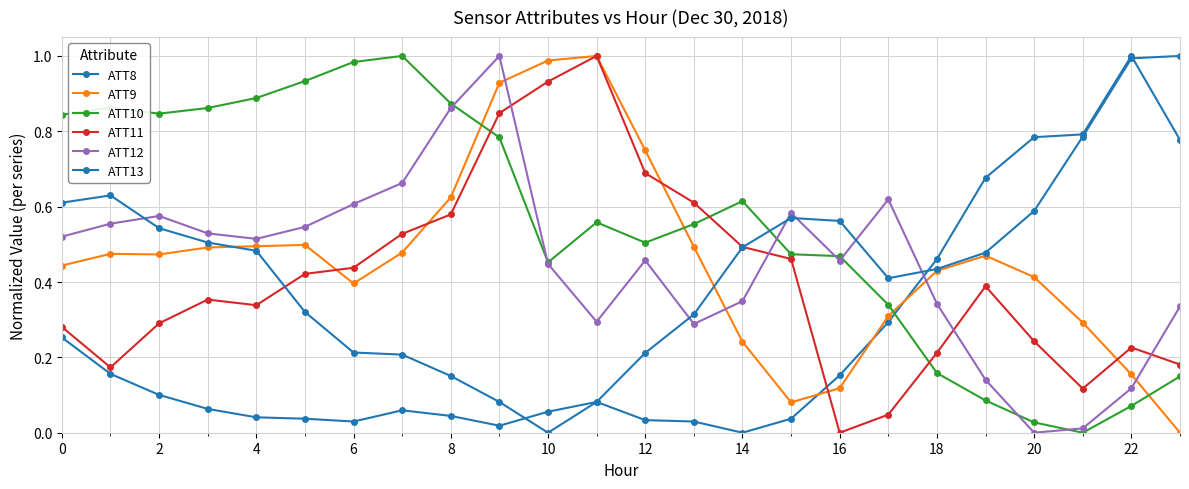

How many values in ATT13 are above zero?

23